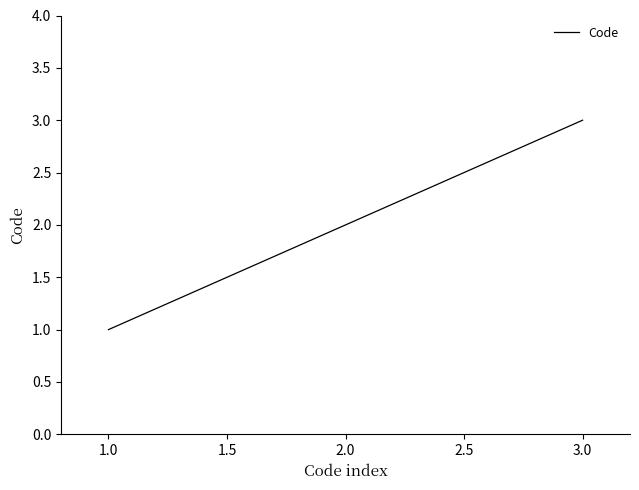

Approximately how many times larger is the value at 1.0 compared to 3.0?

0.3